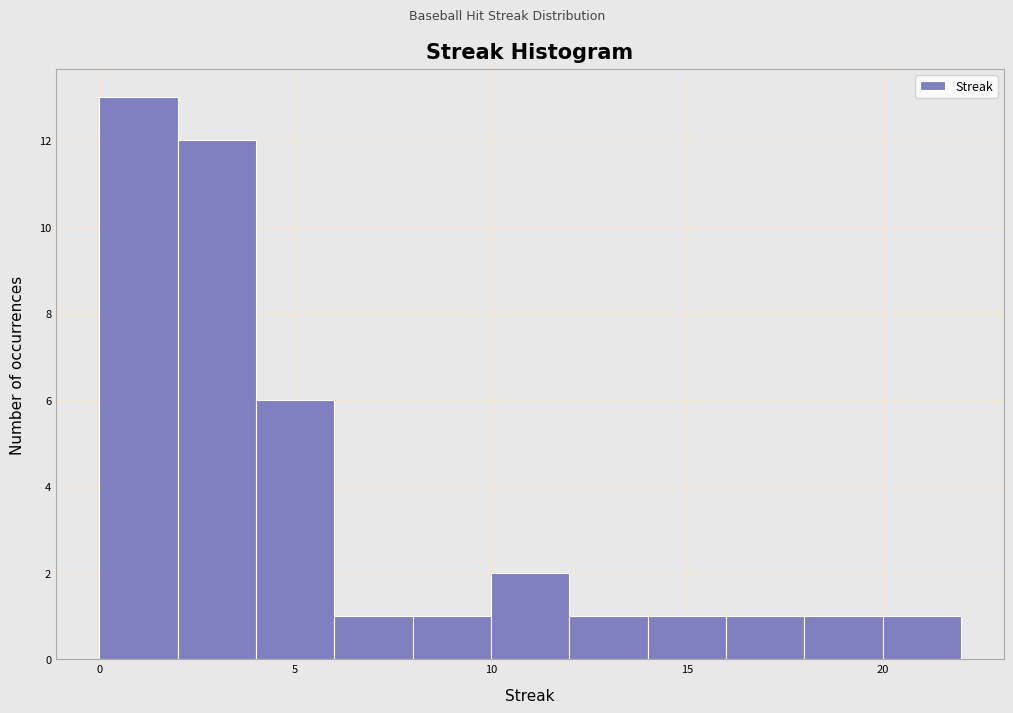

Reading left to right, transcribe this chart: for each bar, give the range it covers on the x-axis and its height. The values are not printed on the chart, so give them approximately, as read against the axis.

0 to 2: 13
2 to 4: 12
4 to 6: 6
6 to 8: 1
8 to 10: 1
10 to 12: 2
12 to 14: 1
14 to 16: 1
16 to 18: 1
18 to 20: 1
20 to 22: 1